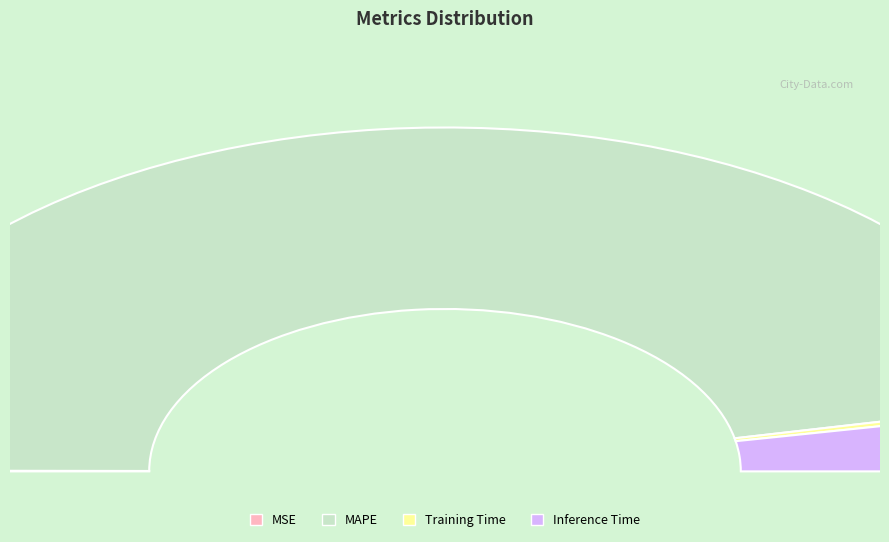

To the nearest percent, what is the difference between the largest and smallest slice percentages?

93%